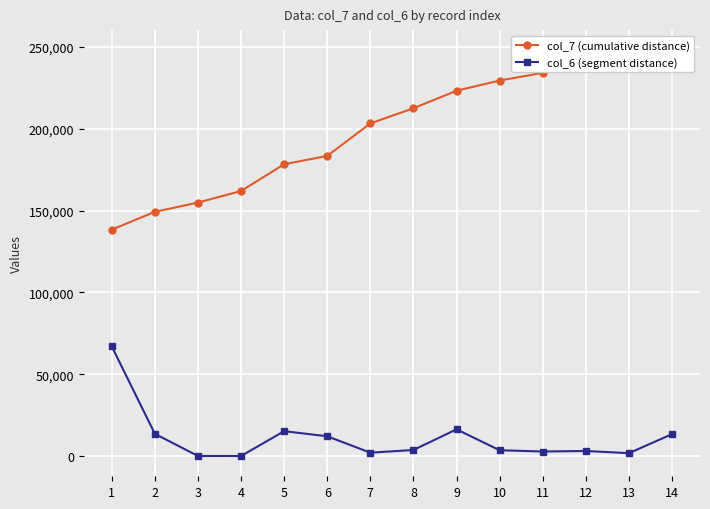

How many values in the col_6 (segment distance) series exceed 3780?

6